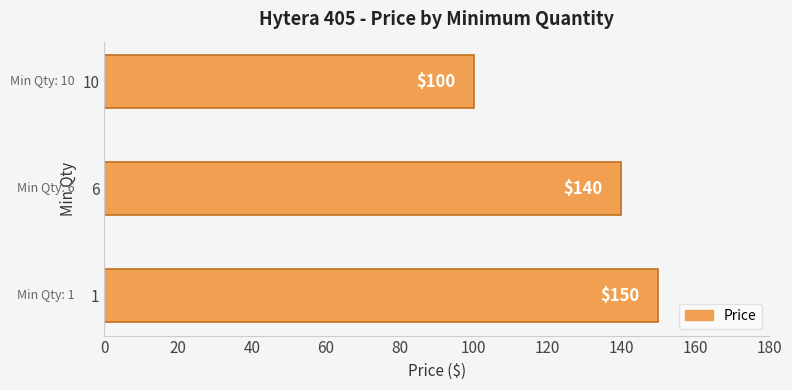

Reading top to bottom, list all the values displayed in this chart.

100	140	150